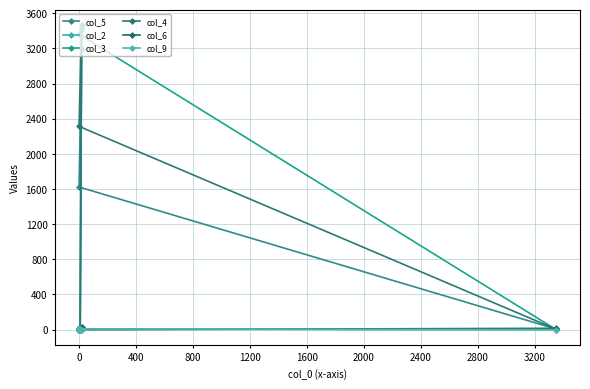

Which series changed the most between 400 and 2400?

col_4